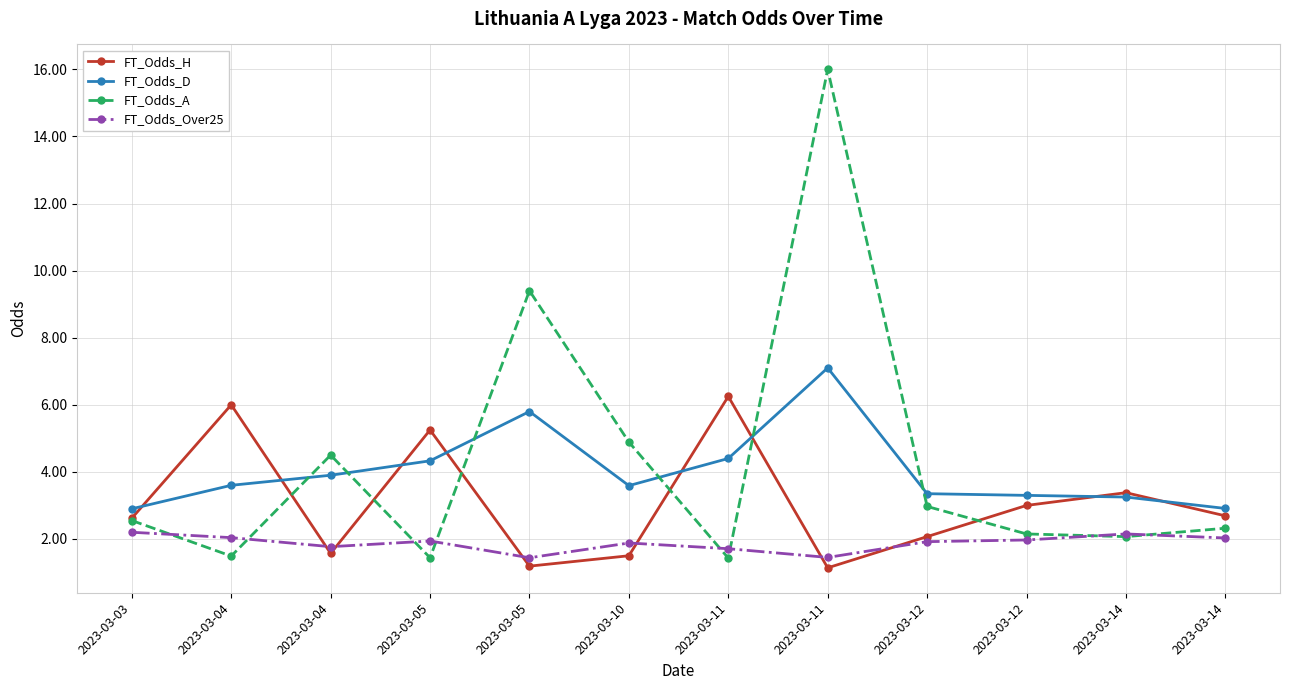

Rank the categories by FT_Odds_H value from lowest to highest.

2023-03-11, 2023-03-05, 2023-03-10, 2023-03-04, 2023-03-12, 2023-03-03, 2023-03-14, 2023-03-12, 2023-03-14, 2023-03-05, 2023-03-04, 2023-03-11